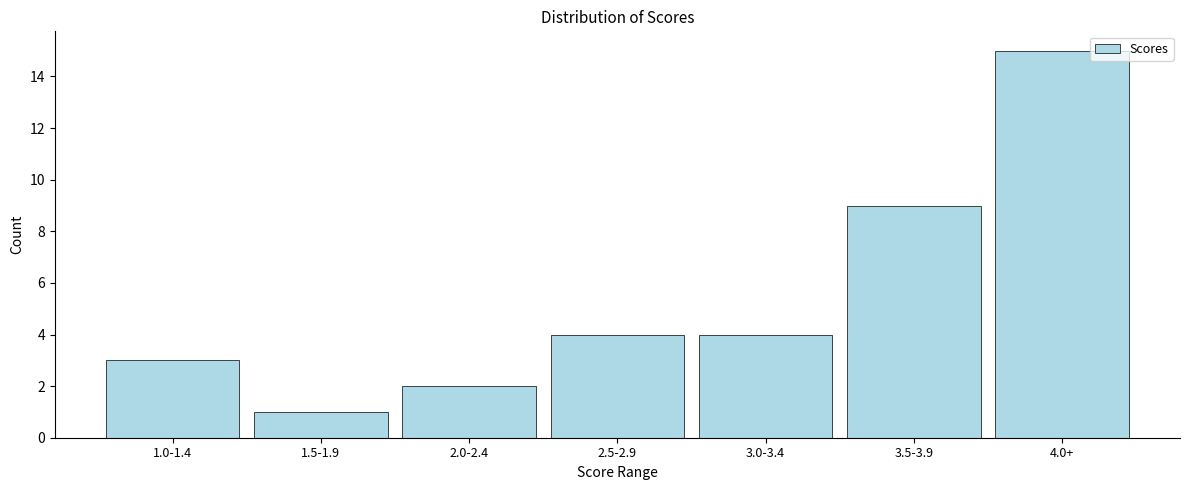

Reading left to right, list all the values displayed in this chart.

3	1	2	4	4	9	15